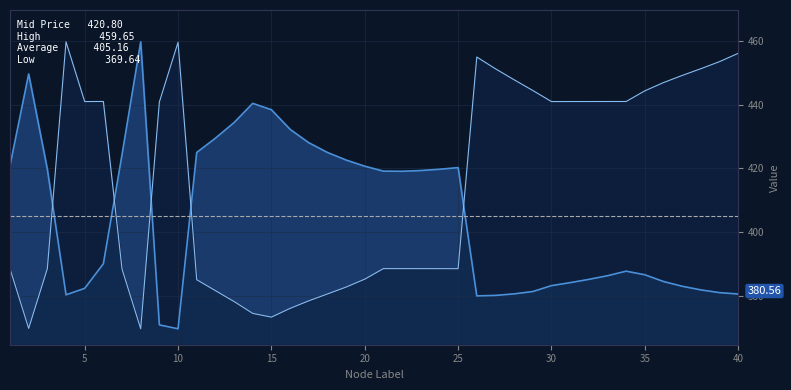

Is it true that yCoordinates_scaled equals 451.2 at 38?

True